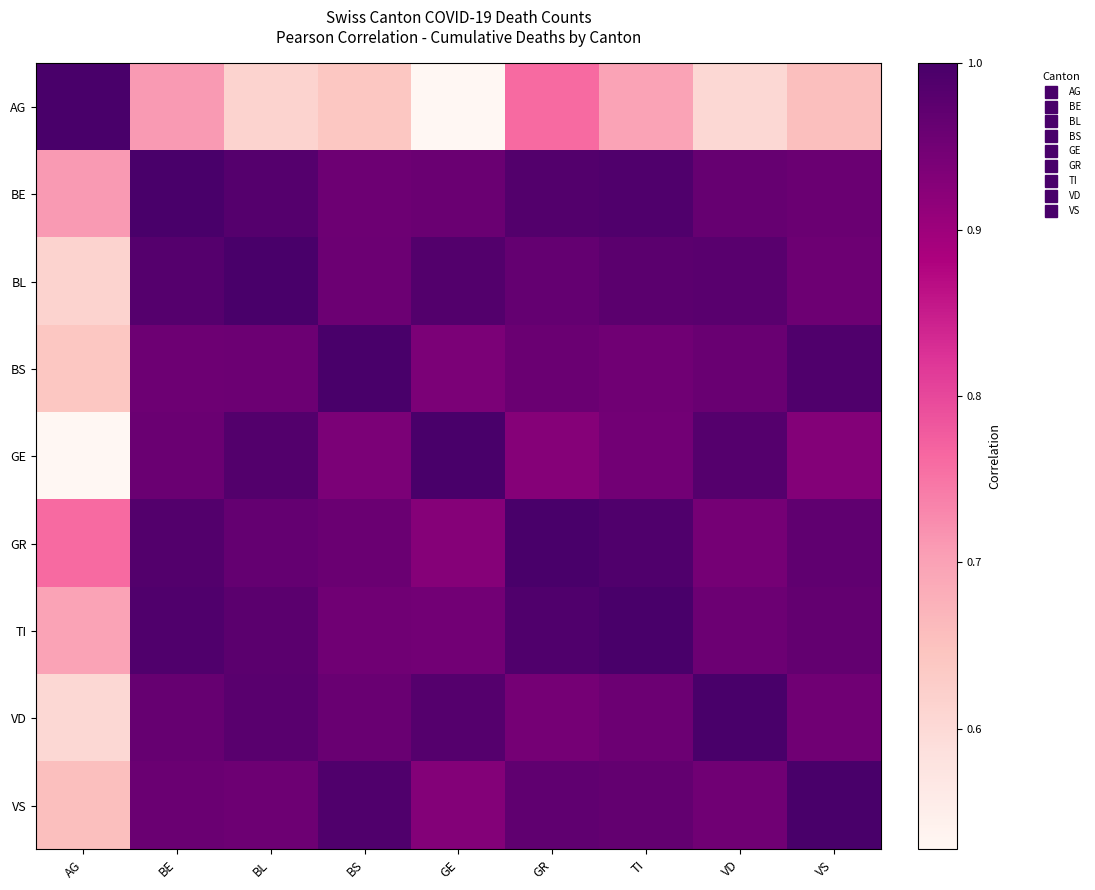

What is the difference between the highest and lowest values at GE?

0.5